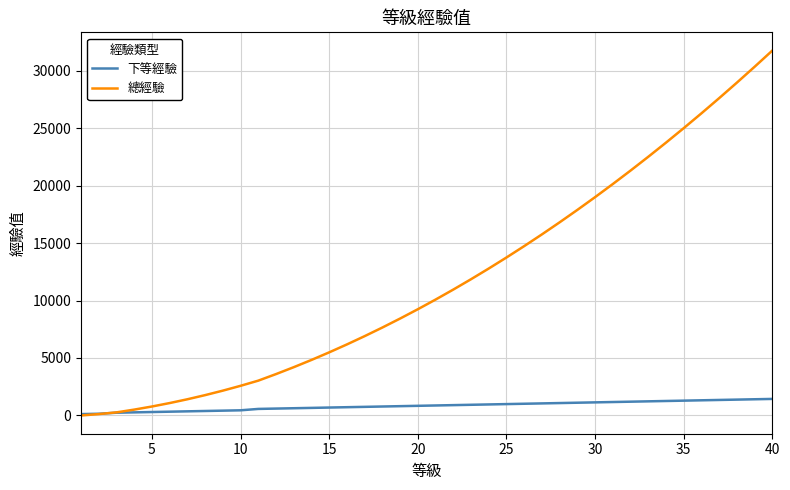

Rank the series by their average value, from highest to lowest.

總經驗, 下等經驗